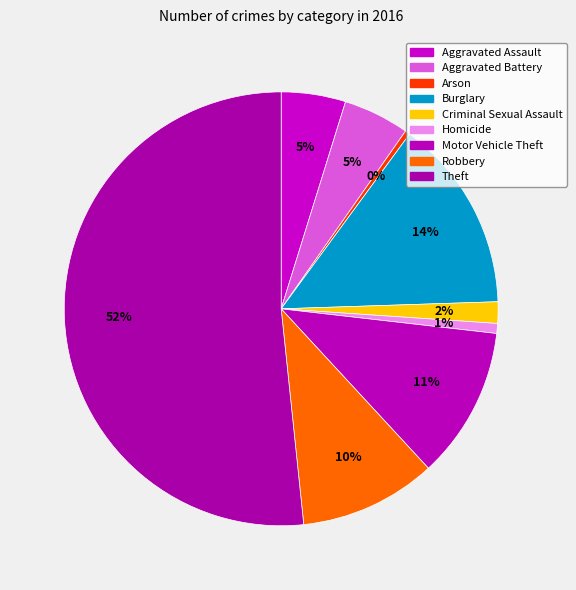

To the nearest percent, what portion does Burglary represent?

14%